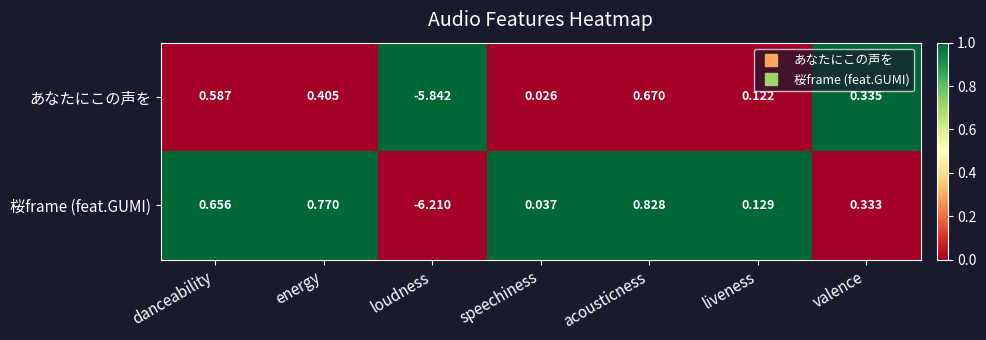

Is the value of 桜frame (feat.GUMI) at acousticness greater than the value of あなたにこの声を at speechiness?

Yes